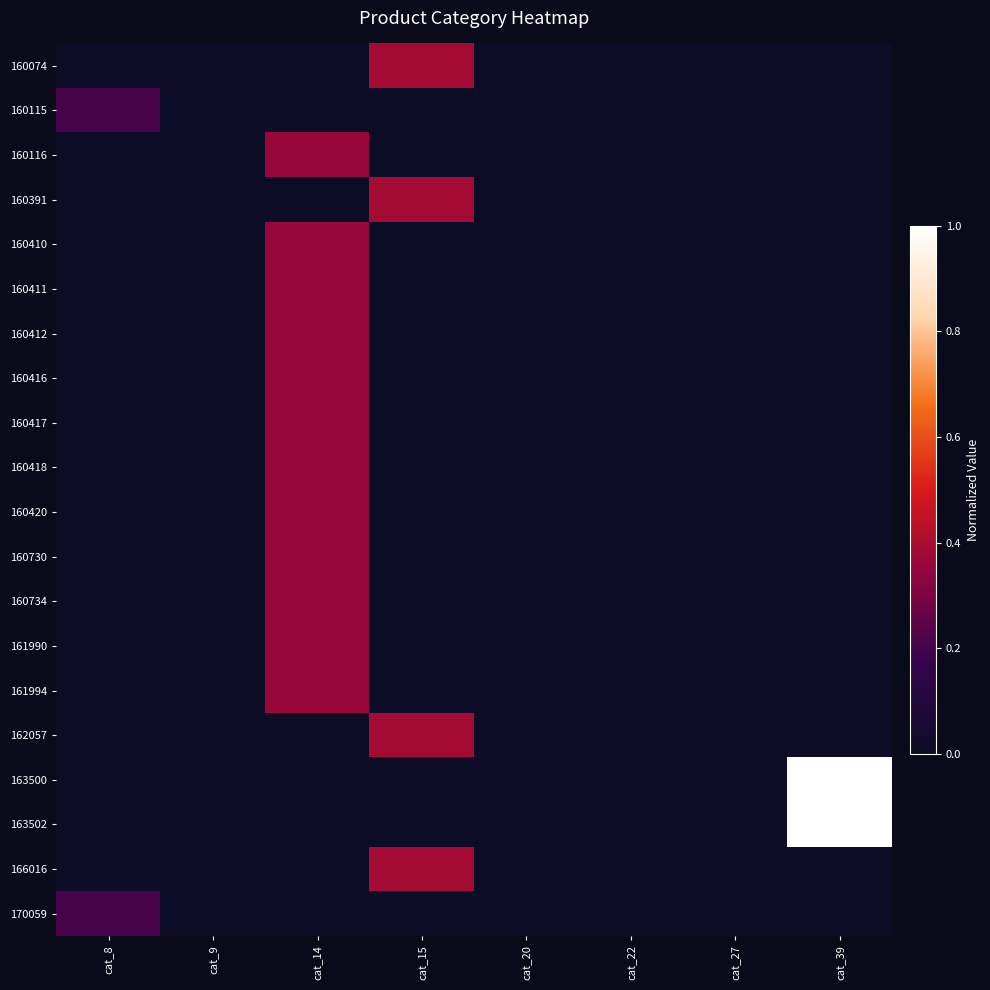

At how many categories does at least one series exceed 0?

4